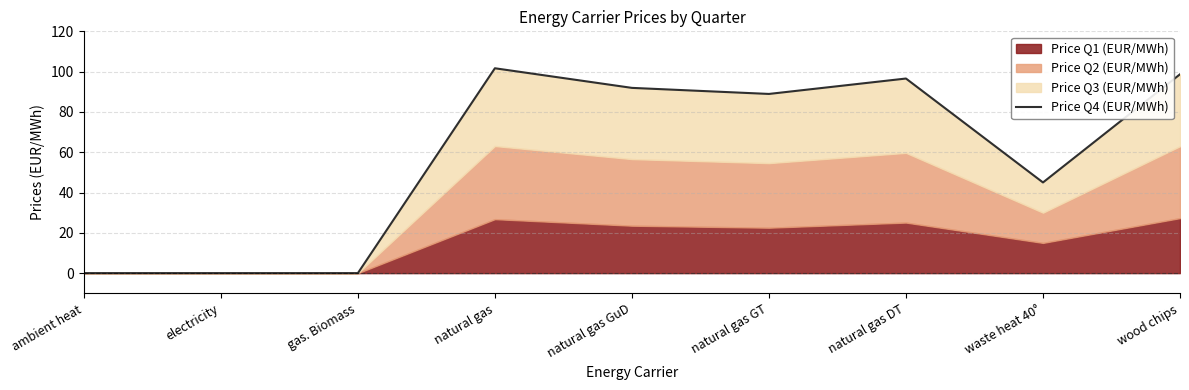

How many lines are shown in the chart?

1